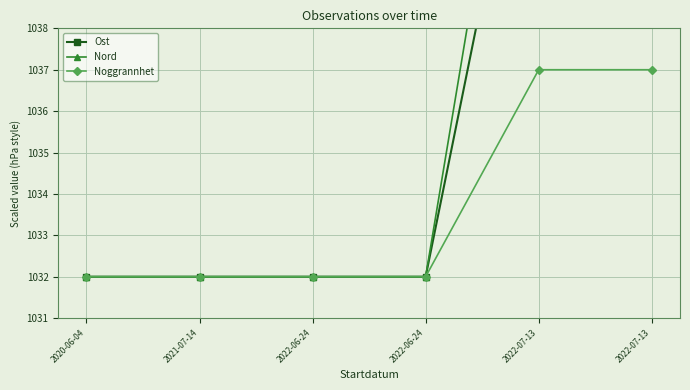

True or false: Ost and Noggrannhet cross at least once.

False